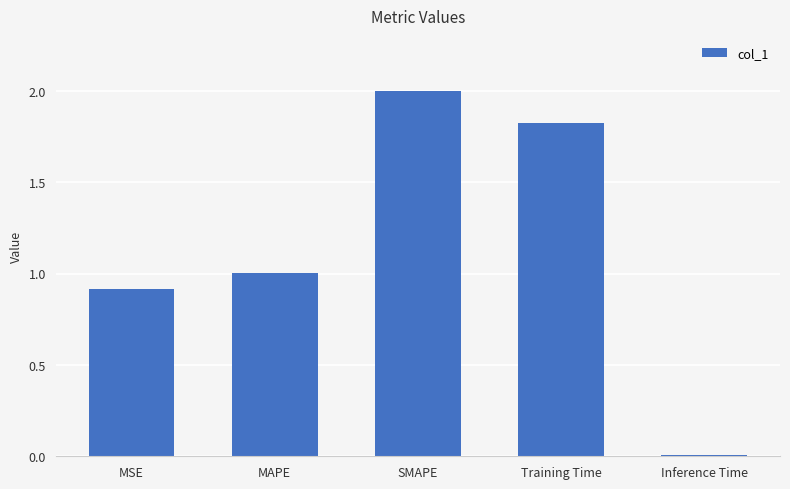

What is the difference between the values at MAPE and SMAPE?

1.0